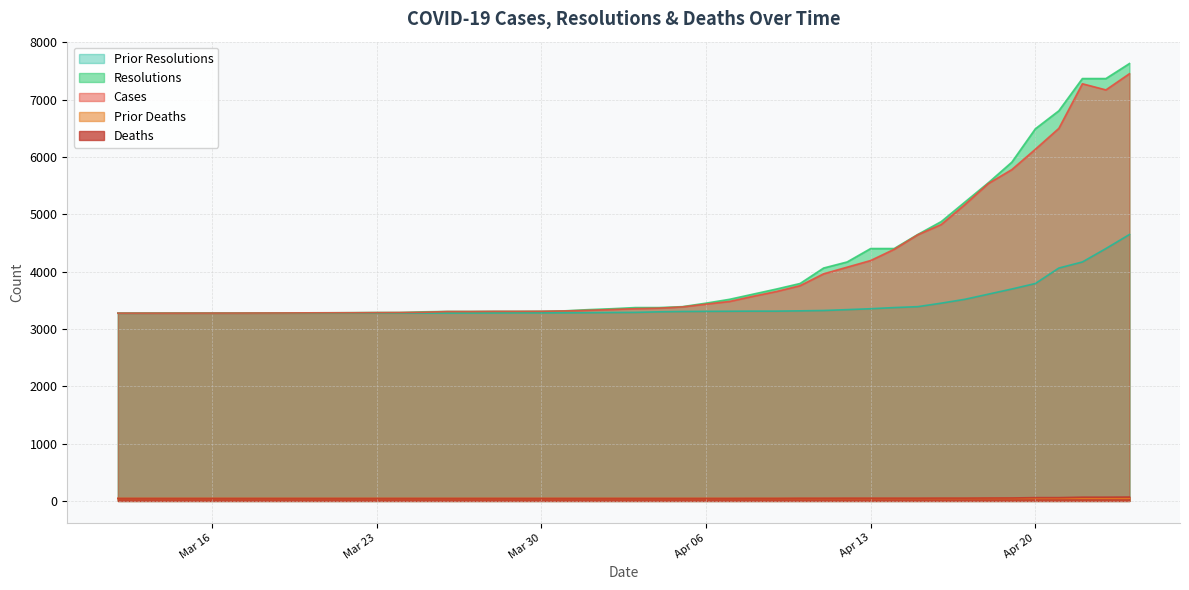

True or false: resolutions has more than 0 interior local peaks.

False